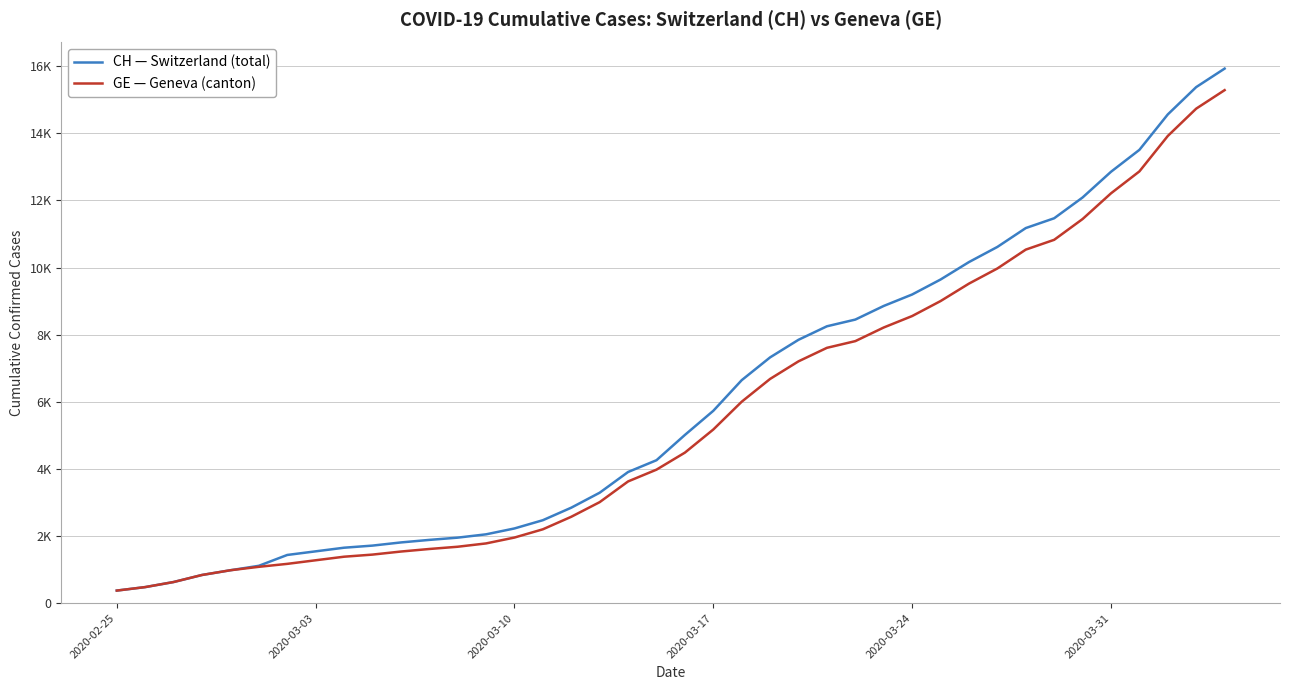

Is this an area chart (filled region under the line)?

No